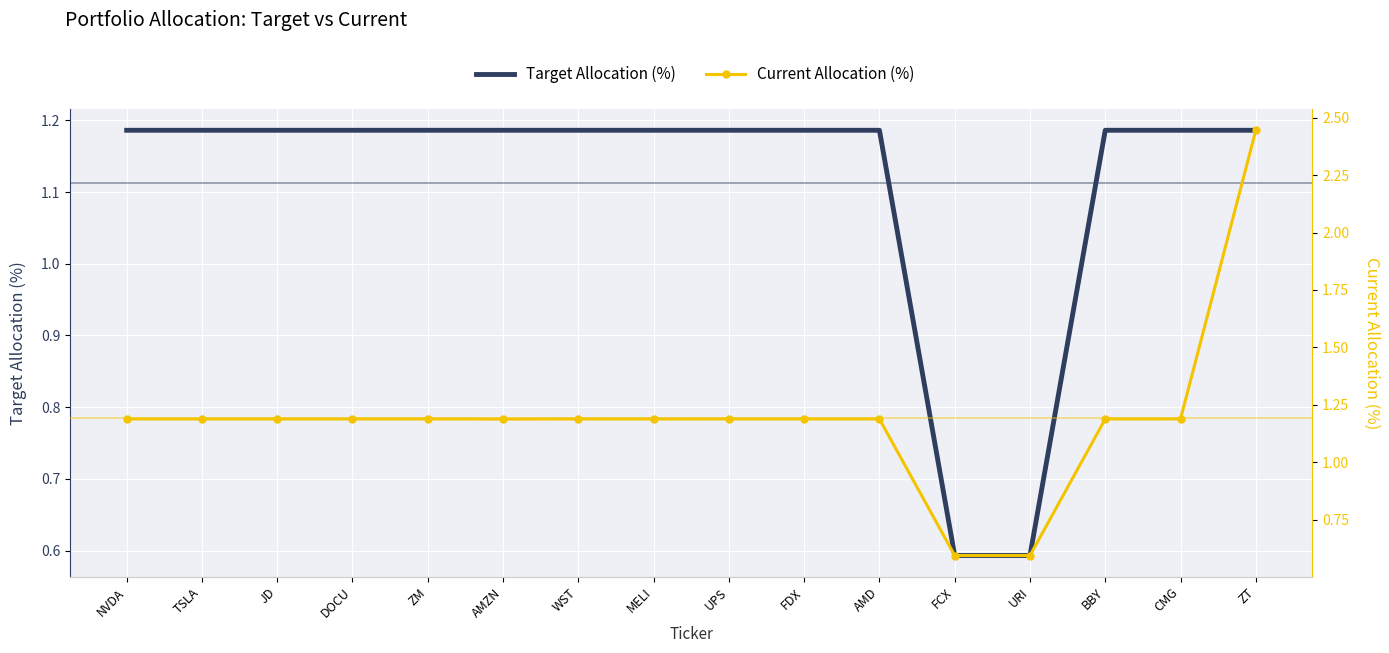

Is this an area chart (filled region under the line)?

No